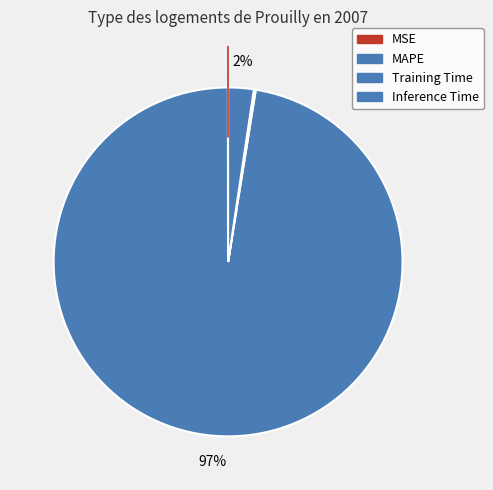

Combined, do MSE and Training Time account for over 50%?

No